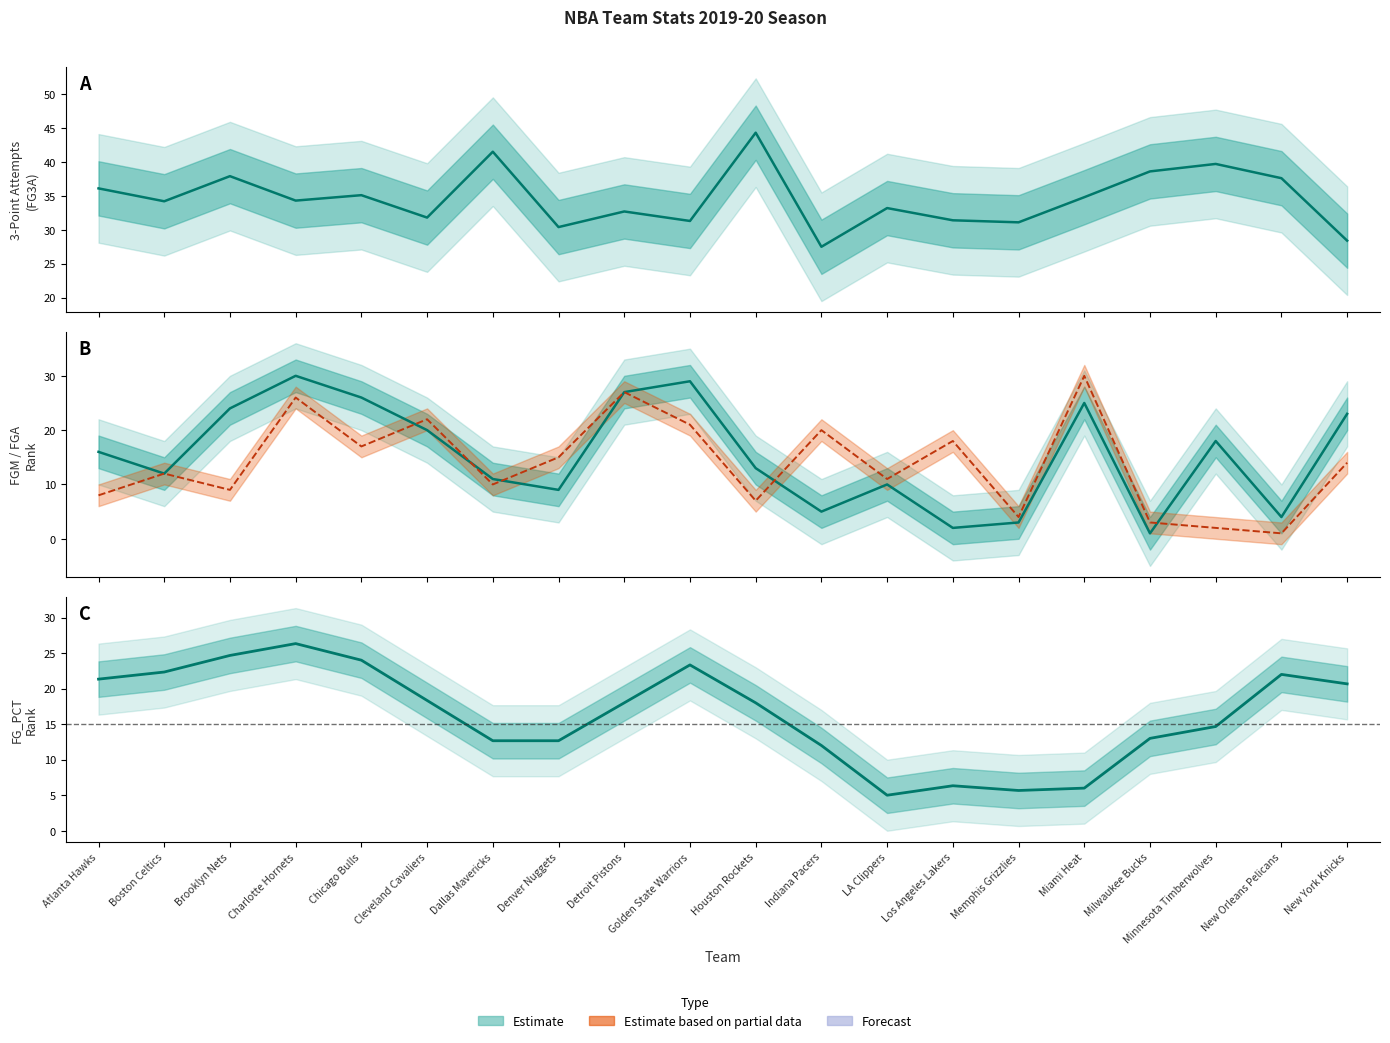

Is the value of FG_PCT Rank at Denver Nuggets greater than the value of FG3A at New Orleans Pelicans?

No